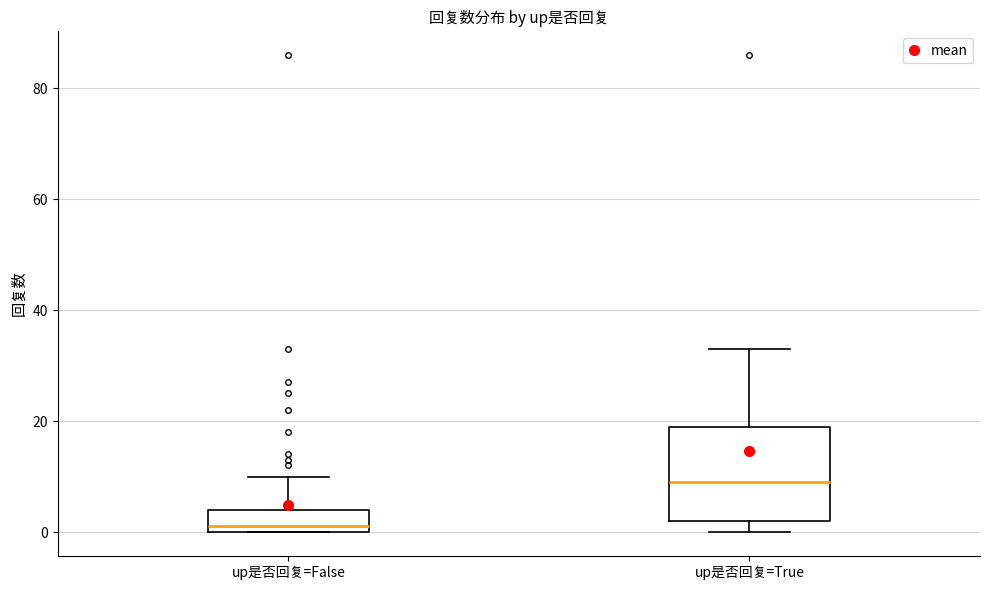

Which box has the highest median line?

up是否回复=True